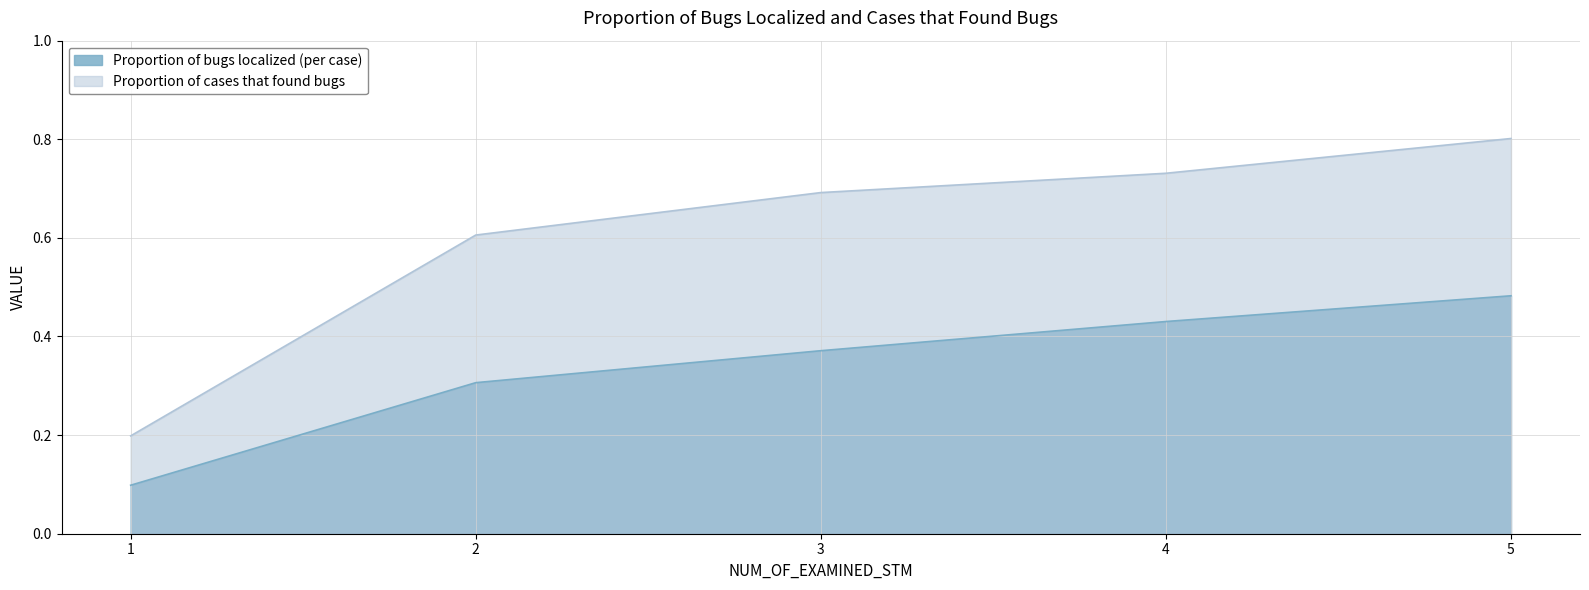

Reading right to left, list all the values displayed in this chart.

Proportion of bugs localized (per case): 0.5	0.4	0.4	0.3	0.1
Proportion of cases that found bugs: 0.8	0.7	0.7	0.6	0.2